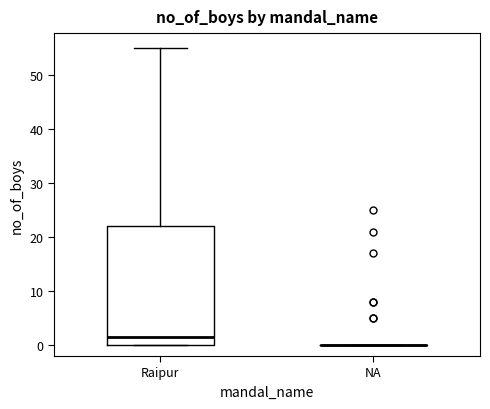

Reading left to right, read every box against the y-axis: the position of its median line, the range the box covers, and the ends of its whiskers. The values are not printed on the chart, so give them approximately, as read against the axis.

Raipur: median 2, box 0 to 22, whiskers 0 to 55
NA: box collapsed to a line at 0, whiskers 0 to 0